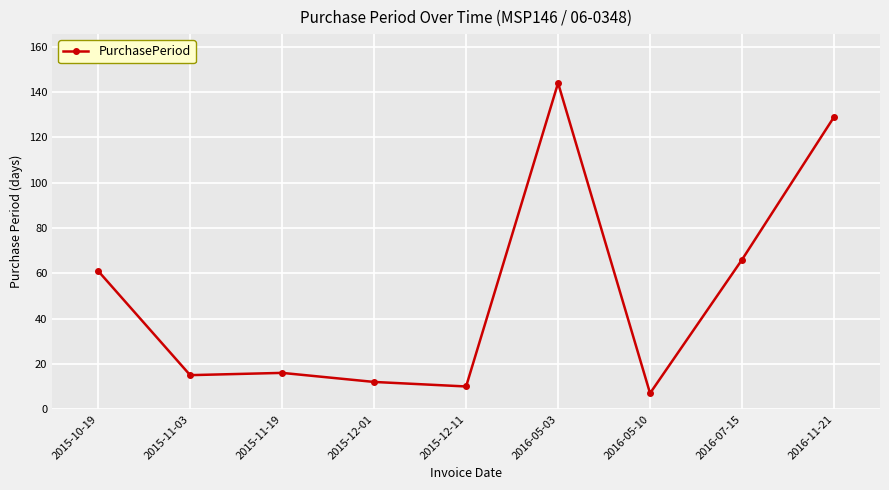

Count the number of categories in the chart.

9